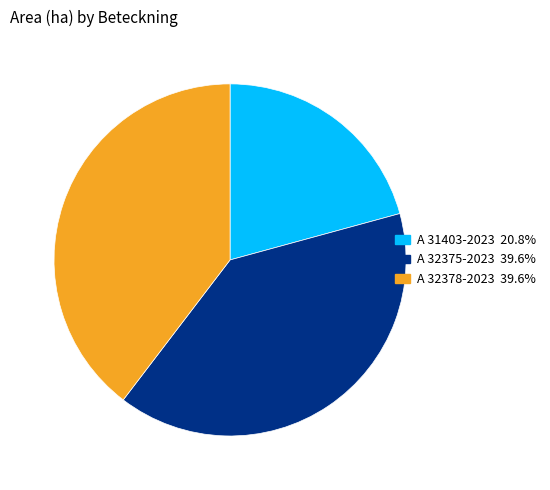

Do A 32375-2023 and A 31403-2023 together represent more than half of the pie?

Yes